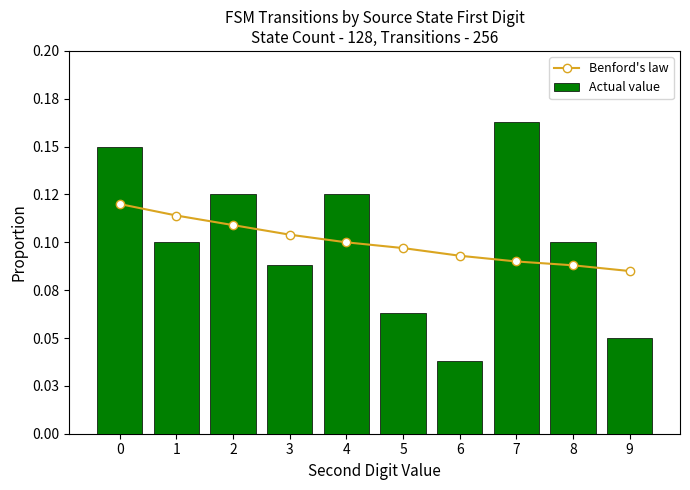

At which category does the chart reach its minimum across all series?

6